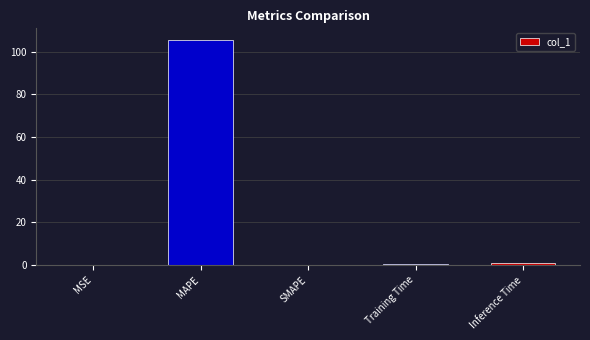

Count the number of categories in the chart.

5